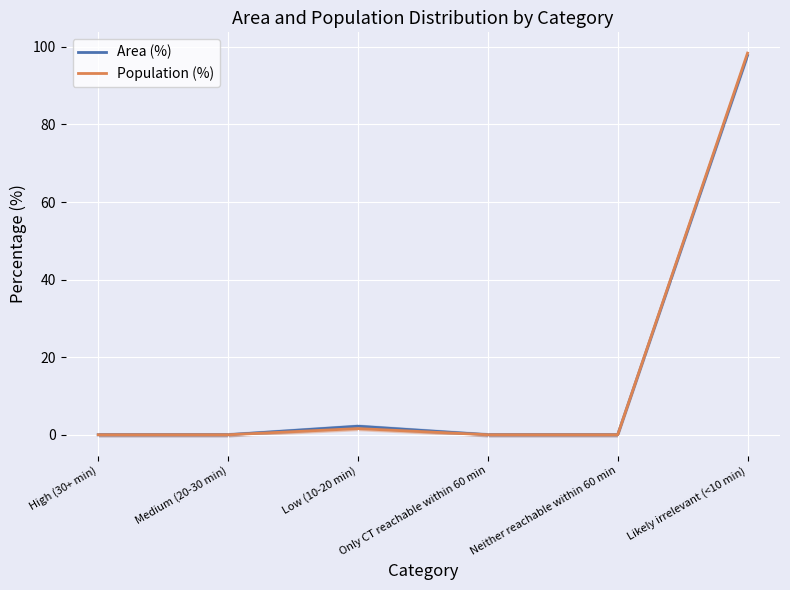

True or false: Population (%) has more than 1 points higher than both neighbors.

False